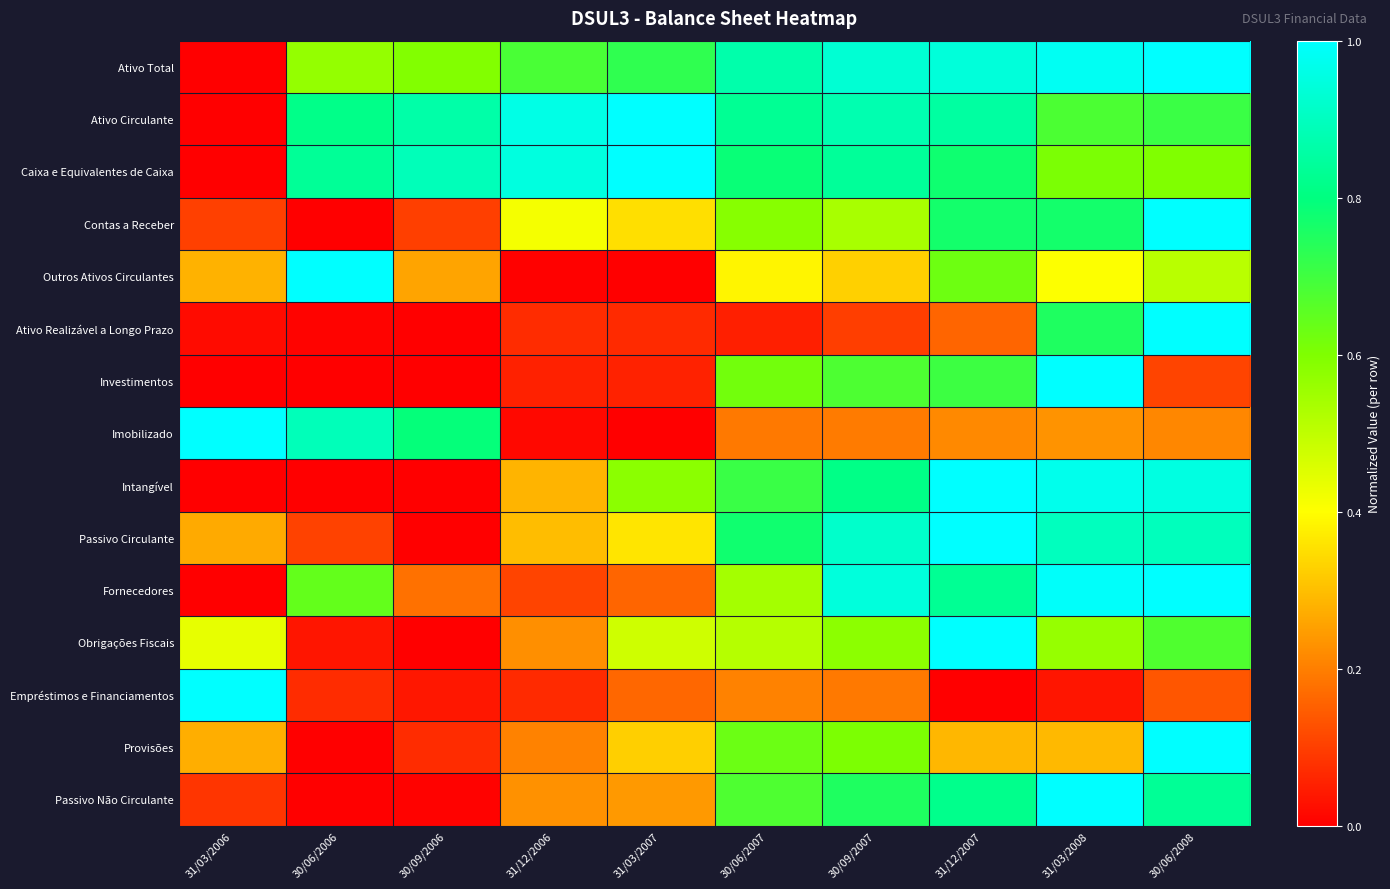

Reading right to left, what are all the values shown in this chart?

Ativo Total: 30/06/2008=1.0	31/03/2008=1.0	31/12/2007=0.9	30/09/2007=0.9	30/06/2007=0.9	31/03/2007=0.7	31/12/2006=0.7	30/09/2006=0.6	30/06/2006=0.6	31/03/2006=0.0
Ativo Circulante: 30/06/2008=0.7	31/03/2008=0.7	31/12/2007=0.9	30/09/2007=0.9	30/06/2007=0.8	31/03/2007=1.0	31/12/2006=1.0	30/09/2006=0.9	30/06/2006=0.8	31/03/2006=0.0
Caixa e Equivalentes de Caixa: 30/06/2008=0.6	31/03/2008=0.6	31/12/2007=0.8	30/09/2007=0.8	30/06/2007=0.8	31/03/2007=1.0	31/12/2006=0.9	30/09/2006=0.9	30/06/2006=0.8	31/03/2006=0.0
Contas a Receber: 30/06/2008=1.0	31/03/2008=0.8	31/12/2007=0.8	30/09/2007=0.5	30/06/2007=0.6	31/03/2007=0.3	31/12/2006=0.4	30/09/2006=0.1	30/06/2006=0.0	31/03/2006=0.1
Outros Ativos Circulantes: 30/06/2008=0.5	31/03/2008=0.4	31/12/2007=0.6	30/09/2007=0.3	30/06/2007=0.4	31/03/2007=0.0	31/12/2006=0.0	30/09/2006=0.3	30/06/2006=1.0	31/03/2006=0.3
Ativo Realizável a Longo Prazo: 30/06/2008=1.0	31/03/2008=0.8	31/12/2007=0.2	30/09/2007=0.1	30/06/2007=0.0	31/03/2007=0.1	31/12/2006=0.1	30/09/2006=0.0	30/06/2006=0.0	31/03/2006=0.0
Investimentos: 30/06/2008=0.1	31/03/2008=1.0	31/12/2007=0.7	30/09/2007=0.7	30/06/2007=0.6	31/03/2007=0.1	31/12/2006=0.1	30/09/2006=0.0	30/06/2006=0.0	31/03/2006=0.0
Imobilizado: 30/06/2008=0.2	31/03/2008=0.2	31/12/2007=0.2	30/09/2007=0.2	30/06/2007=0.2	31/03/2007=0.0	31/12/2006=0.0	30/09/2006=0.8	30/06/2006=0.9	31/03/2006=1.0
Intangível: 30/06/2008=1.0	31/03/2008=1.0	31/12/2007=1.0	30/09/2007=0.8	30/06/2007=0.7	31/03/2007=0.6	31/12/2006=0.3	30/09/2006=0.0	30/06/2006=0.0	31/03/2006=0.0
Passivo Circulante: 30/06/2008=0.9	31/03/2008=0.9	31/12/2007=1.0	30/09/2007=0.9	30/06/2007=0.8	31/03/2007=0.4	31/12/2006=0.3	30/09/2006=0.0	30/06/2006=0.1	31/03/2006=0.3
Fornecedores: 30/06/2008=1.0	31/03/2008=1.0	31/12/2007=0.8	30/09/2007=0.9	30/06/2007=0.5	31/03/2007=0.2	31/12/2006=0.1	30/09/2006=0.2	30/06/2006=0.6	31/03/2006=0.0
Obrigações Fiscais: 30/06/2008=0.7	31/03/2008=0.6	31/12/2007=1.0	30/09/2007=0.6	30/06/2007=0.5	31/03/2007=0.5	31/12/2006=0.2	30/09/2006=0.0	30/06/2006=0.0	31/03/2006=0.4
Empréstimos e Financiamentos: 30/06/2008=0.1	31/03/2008=0.0	31/12/2007=0.0	30/09/2007=0.2	30/06/2007=0.2	31/03/2007=0.2	31/12/2006=0.1	30/09/2006=0.0	30/06/2006=0.1	31/03/2006=1.0
Provisões: 30/06/2008=1.0	31/03/2008=0.3	31/12/2007=0.3	30/09/2007=0.6	30/06/2007=0.6	31/03/2007=0.3	31/12/2006=0.2	30/09/2006=0.1	30/06/2006=0.0	31/03/2006=0.3
Passivo Não Circulante: 30/06/2008=0.8	31/03/2008=1.0	31/12/2007=0.8	30/09/2007=0.8	30/06/2007=0.7	31/03/2007=0.2	31/12/2006=0.2	30/09/2006=0.0	30/06/2006=0.0	31/03/2006=0.1